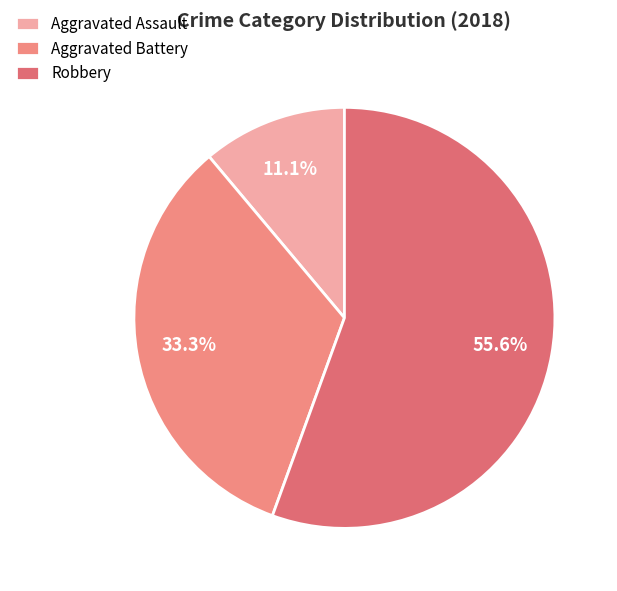

To the nearest percent, what percentage of the pie is Robbery?

56%